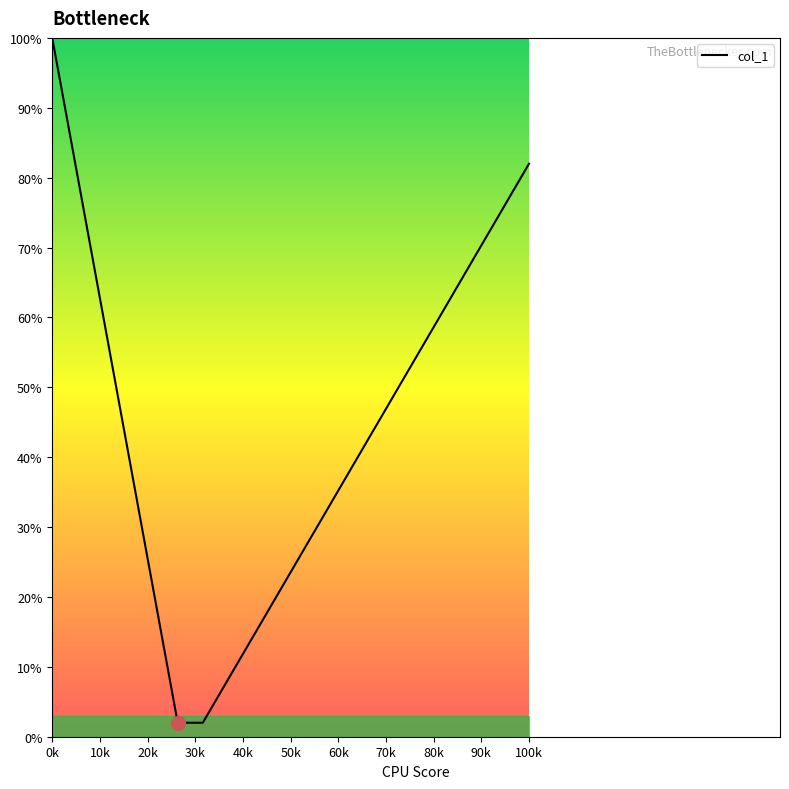

What is the smallest value displayed?

2.0